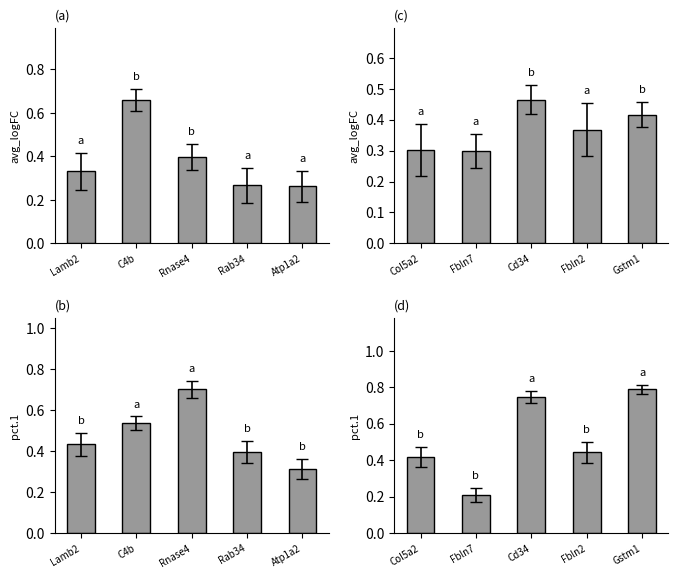

True or false: pct.1 has a value of 0.4 at Fbln2.

True